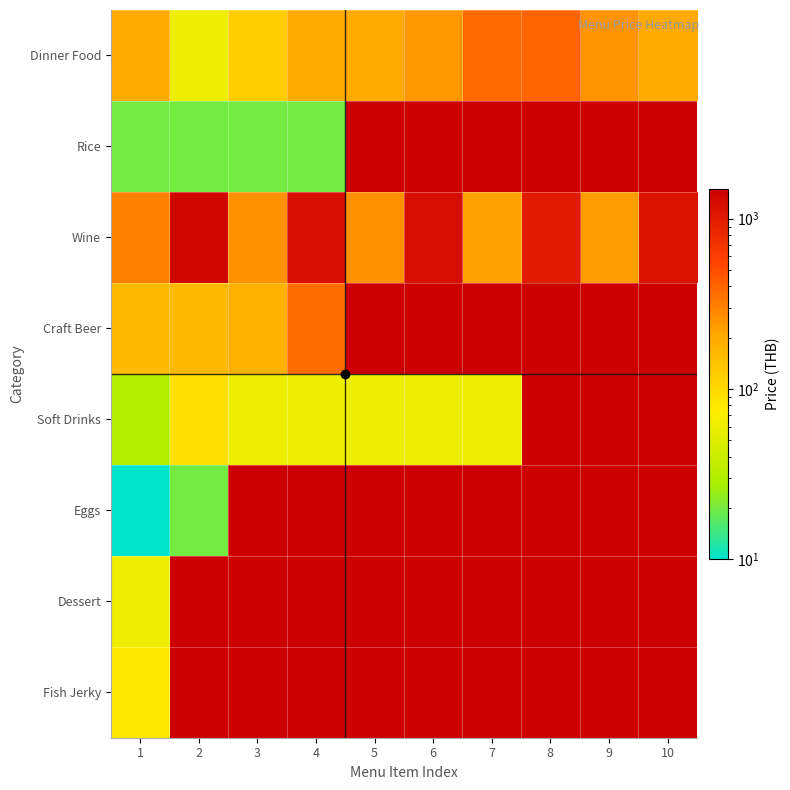

What is the minimum value shown in the chart?

10.0